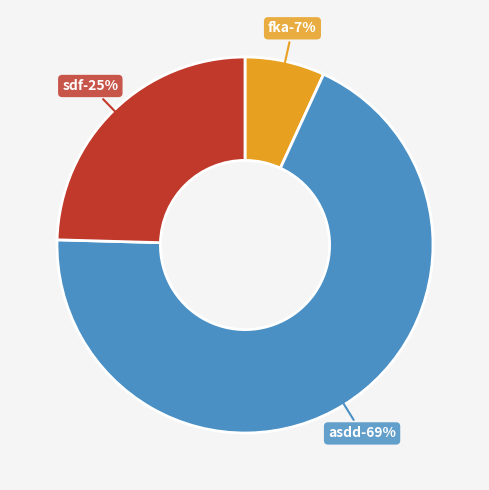

Does any single category account for the majority?

Yes